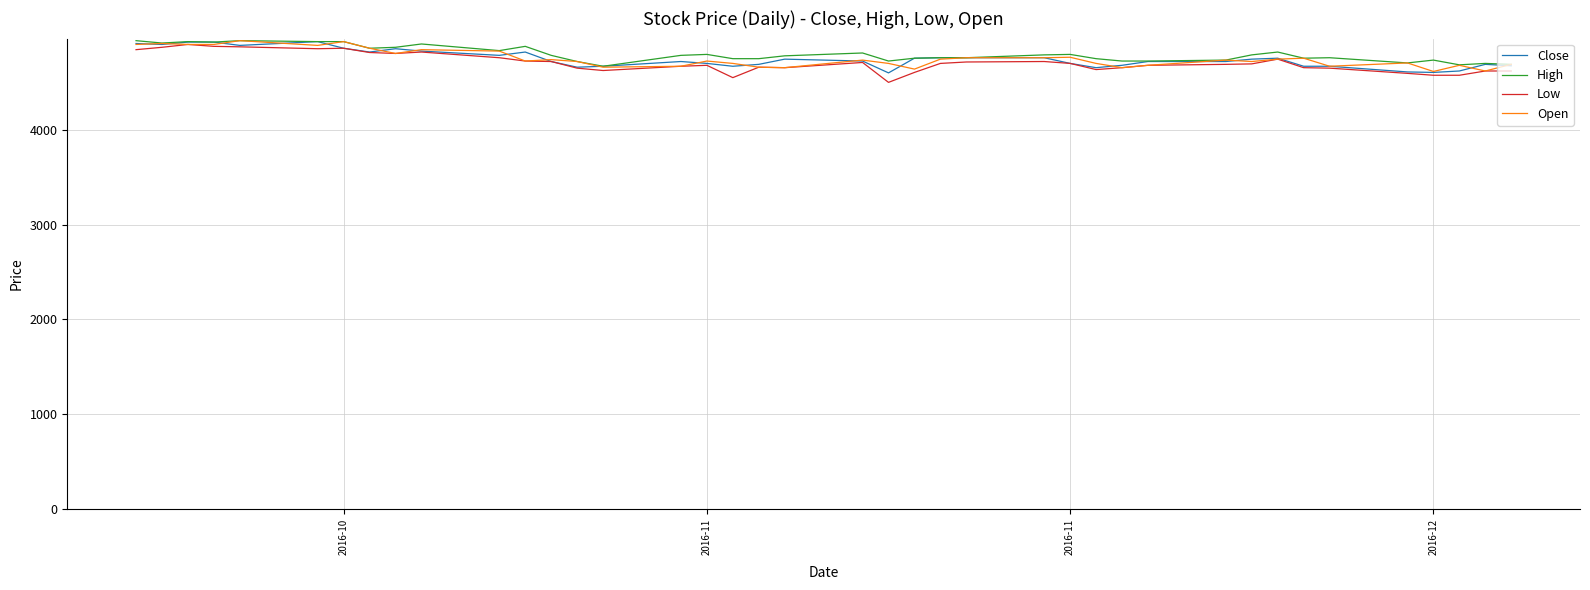

What is the minimum value shown in the chart?

4500